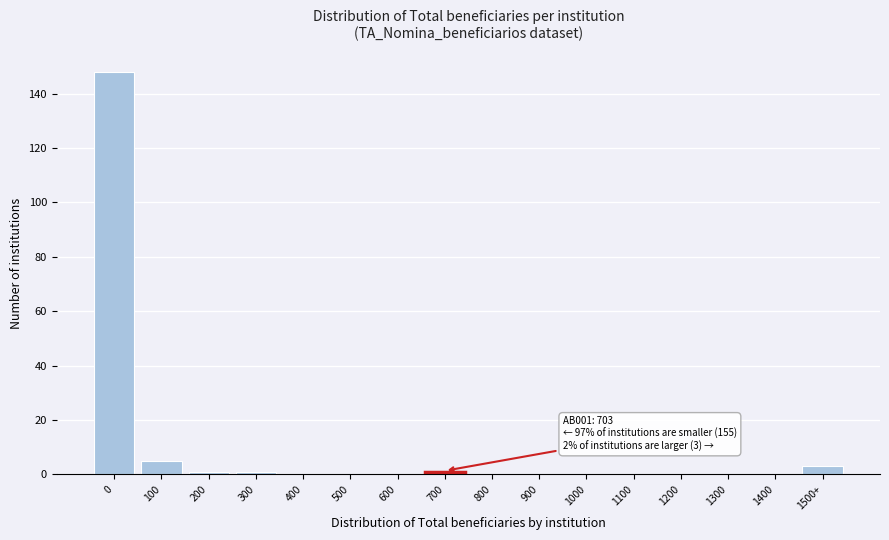

Reading left to right, list all the values displayed in this chart.

0=148	100=5	200=1	300=1	400=0	500=0	600=0	700=1	800=0	900=0	1000=0	1100=0	1200=0	1300=0	1400=0	1500+=3